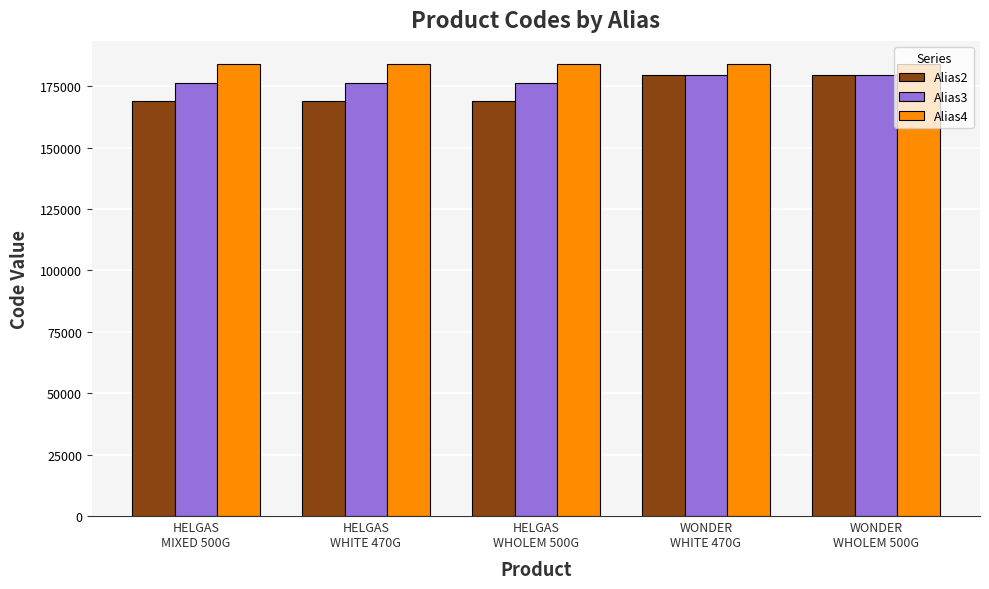

Is it true that Alias2 equals 241809 at HELGAS
WHITE 470G?

False